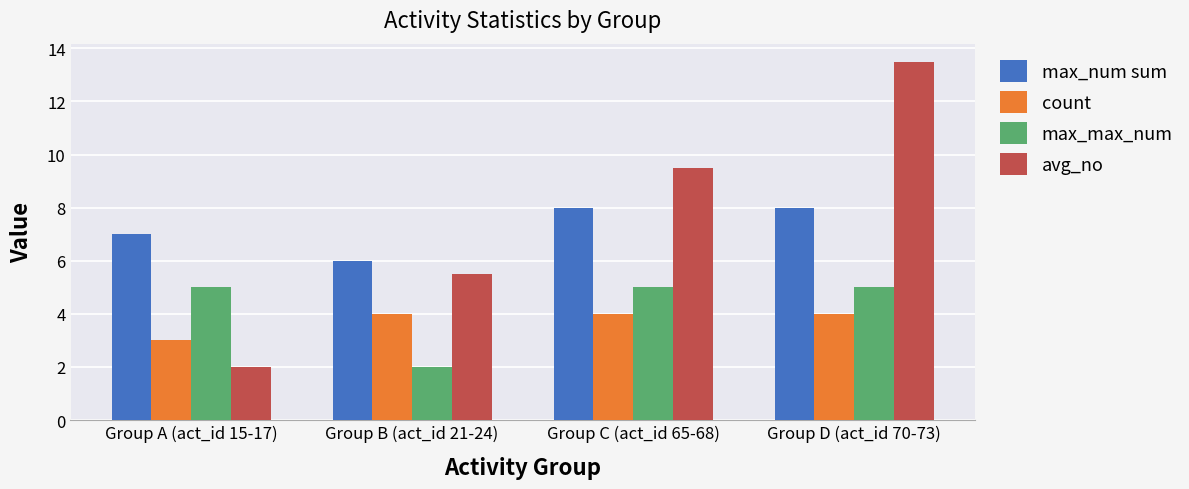

True or false: max_num sum has a value of 7.0 at Group A (act_id 15-17).

True